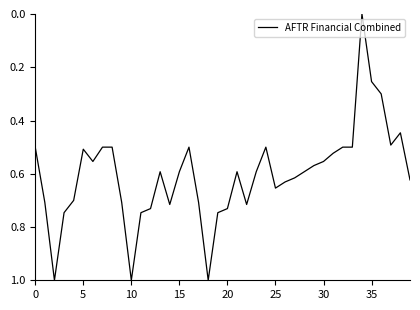

What is the greatest value displayed?

1.0